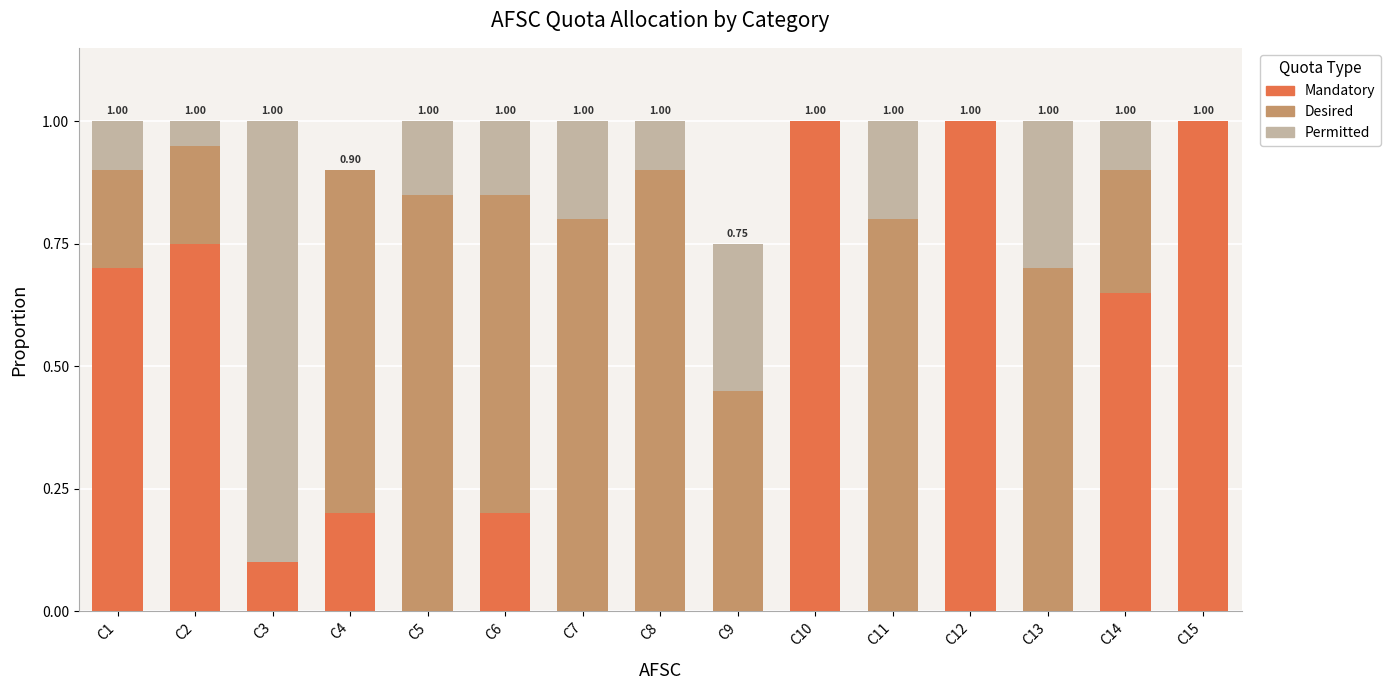

How many Mandatory values are between 0 and 1?

15